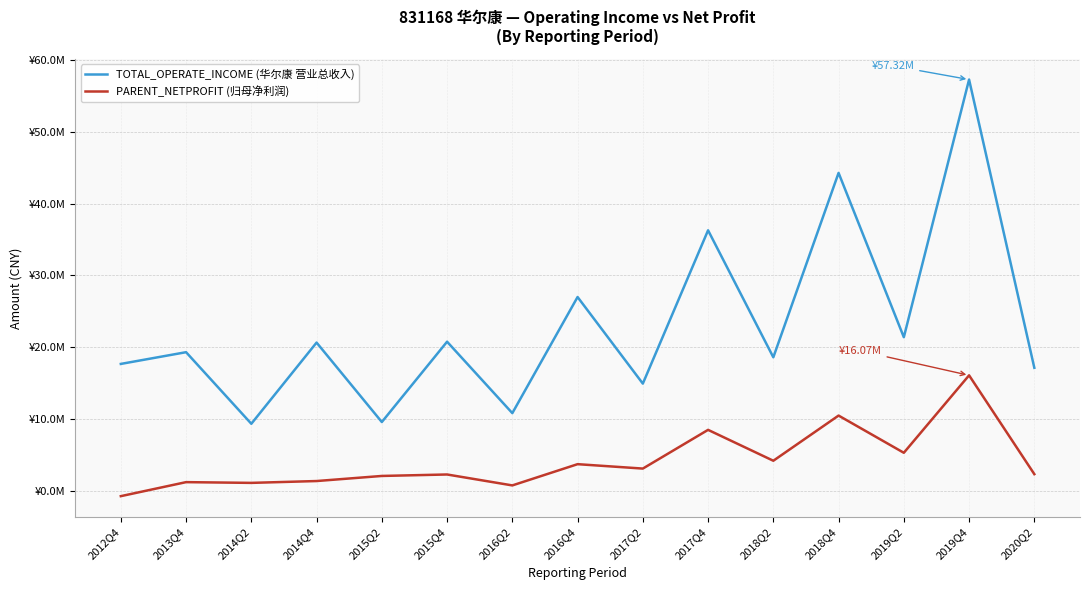

At which category does TOTAL_OPERATE_INCOME (华尔康 营业总收入) reach its first local valley?

2014Q2